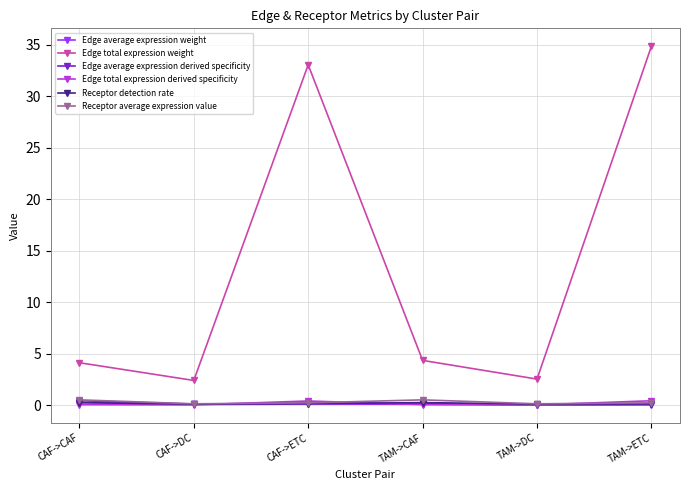

Between CAF->ETC and TAM->ETC, which series saw the biggest shift?

Edge total expression weight